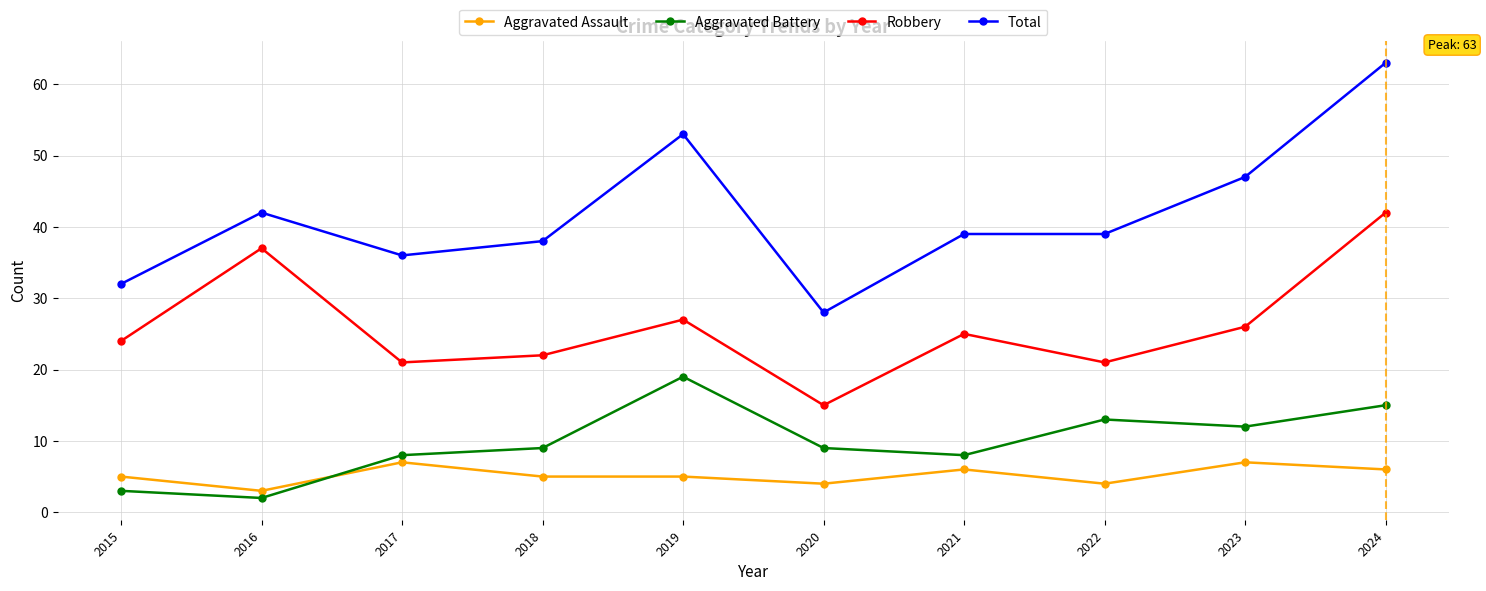

Which series has the largest range (max minus min)?

Total